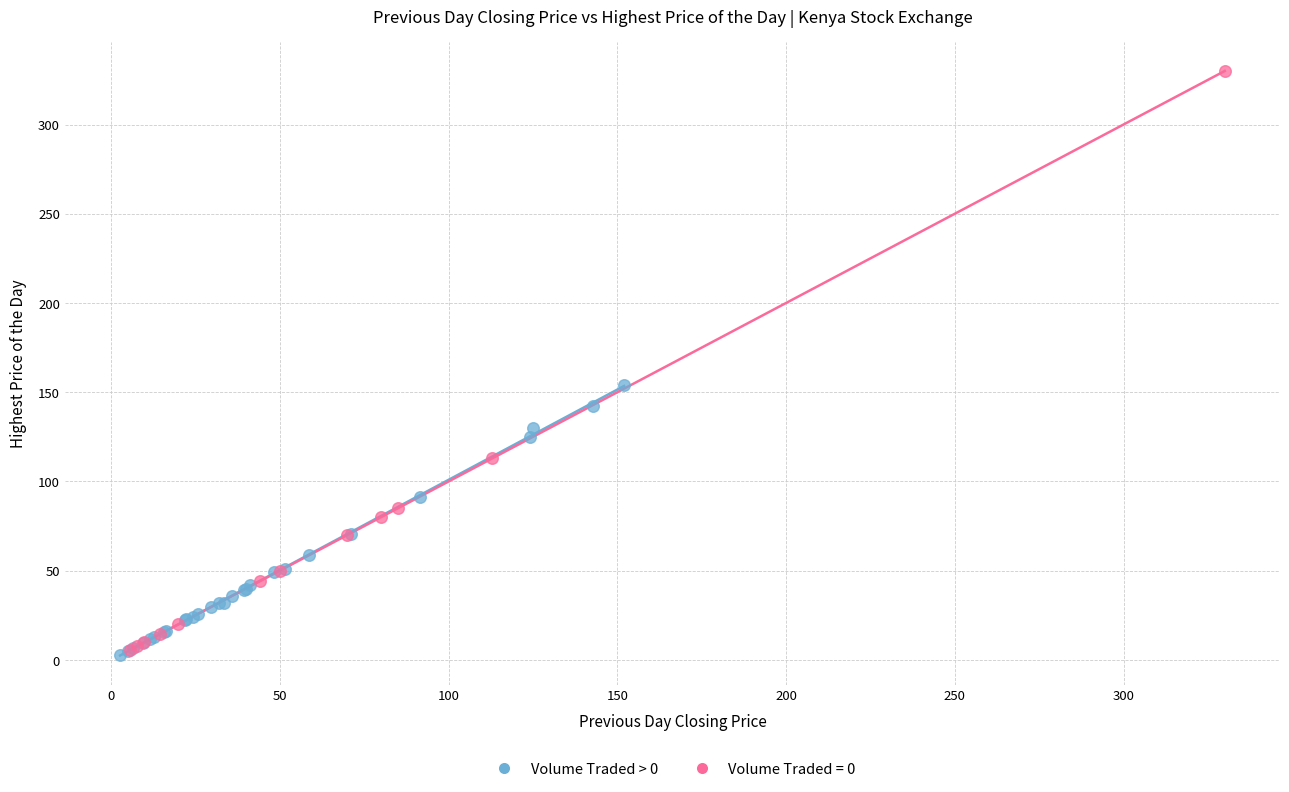

Which series has the largest Y range (max minus min)?

Volume Traded = 0